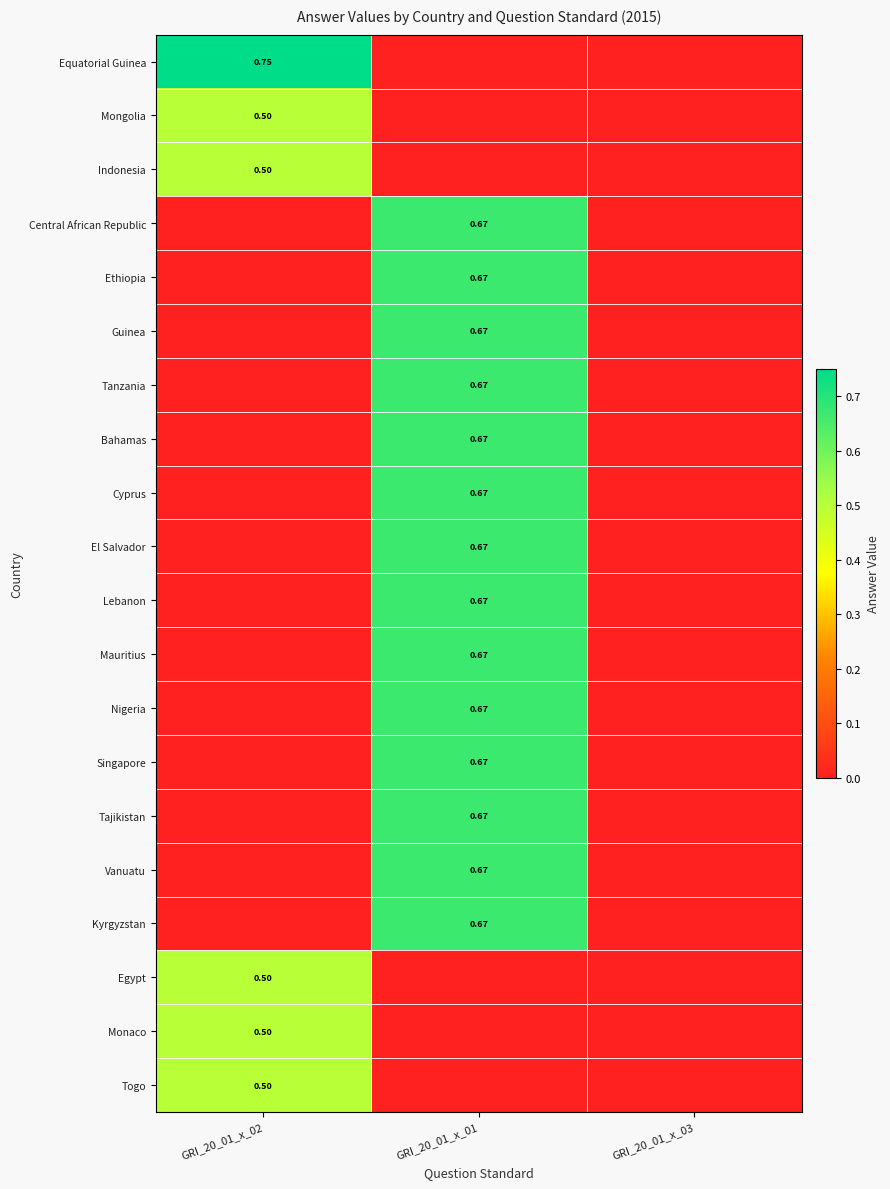

What is the maximum value for Central African Republic?

0.7